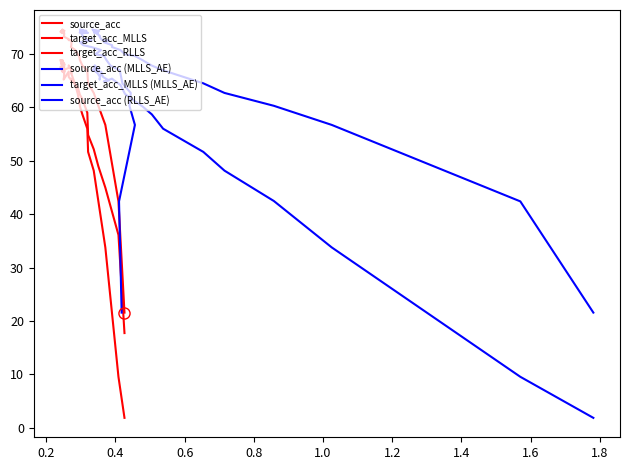

In source_acc (MLLS_AE), how many points are lower than both neighbors (excluding endpoints)?

4